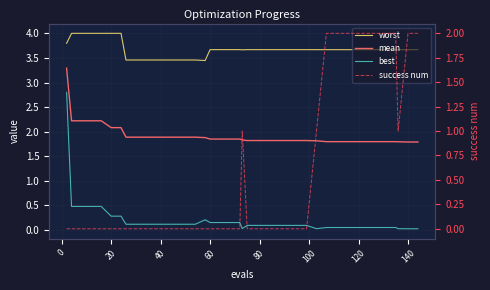

What is the maximum value shown in the chart?

4.0